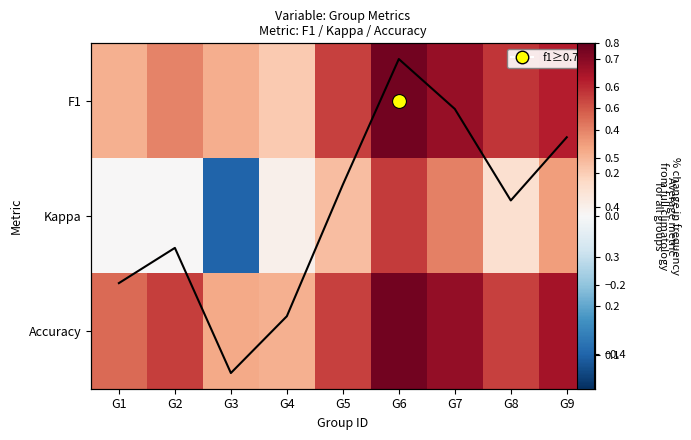

Is it true that Kappa equals 0.6 at G6?

True